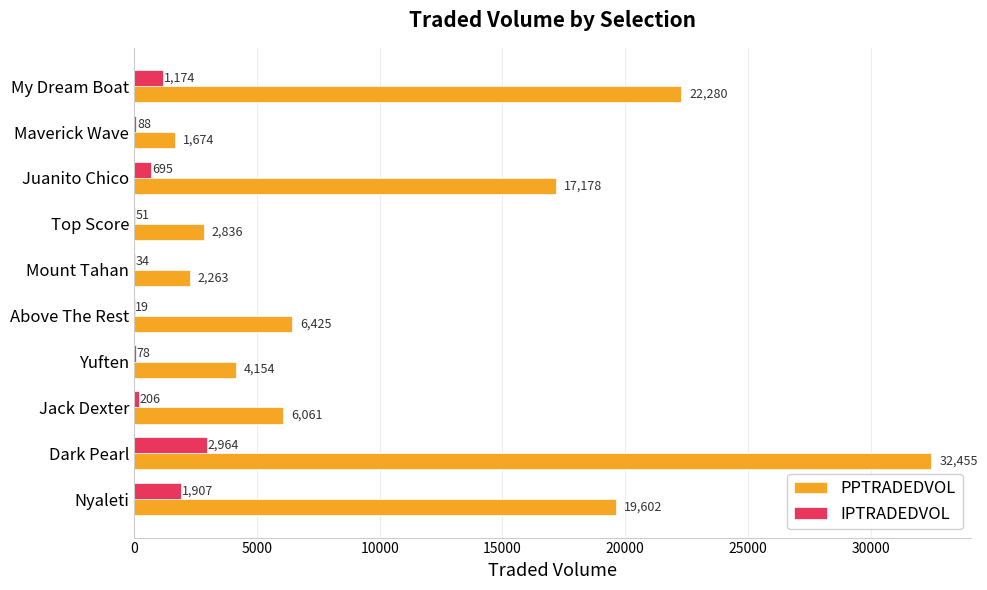

Is the value of IPTRADEDVOL at Maverick Wave greater than the value of PPTRADEDVOL at Above The Rest?

No